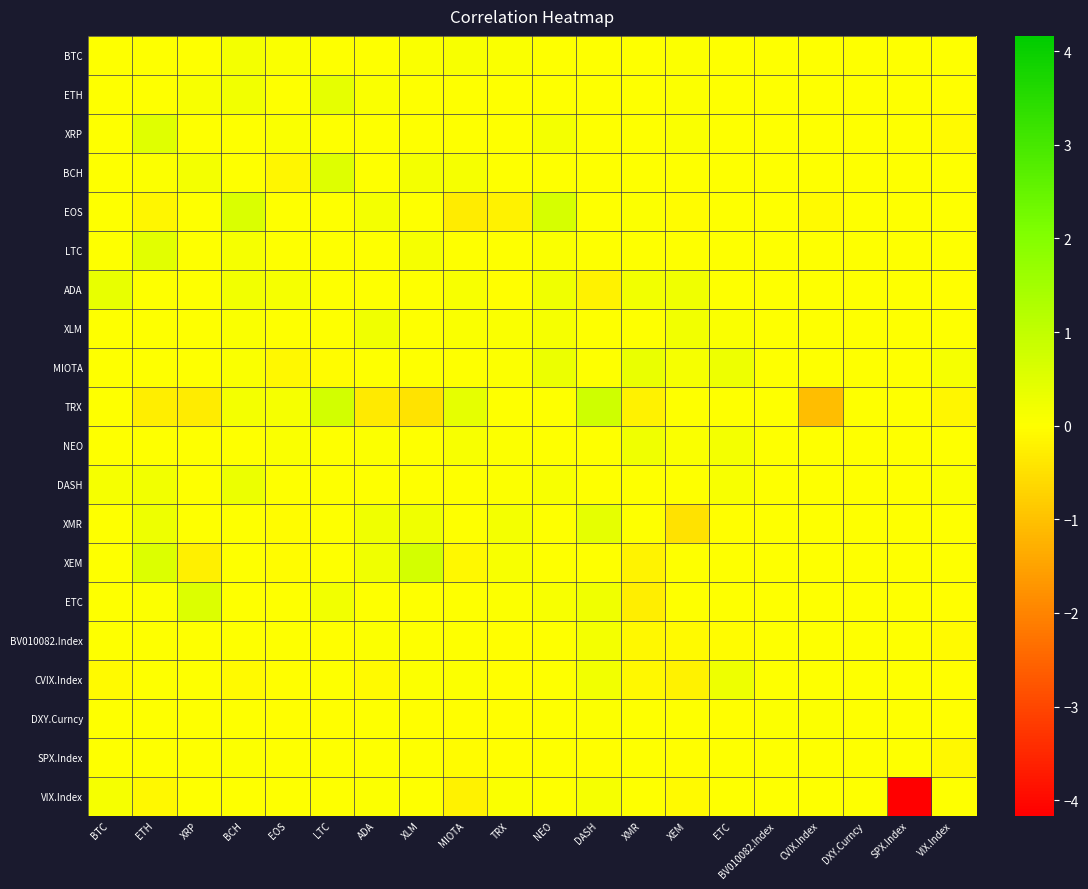

What is the difference between the highest and lowest values at ADA?

0.6